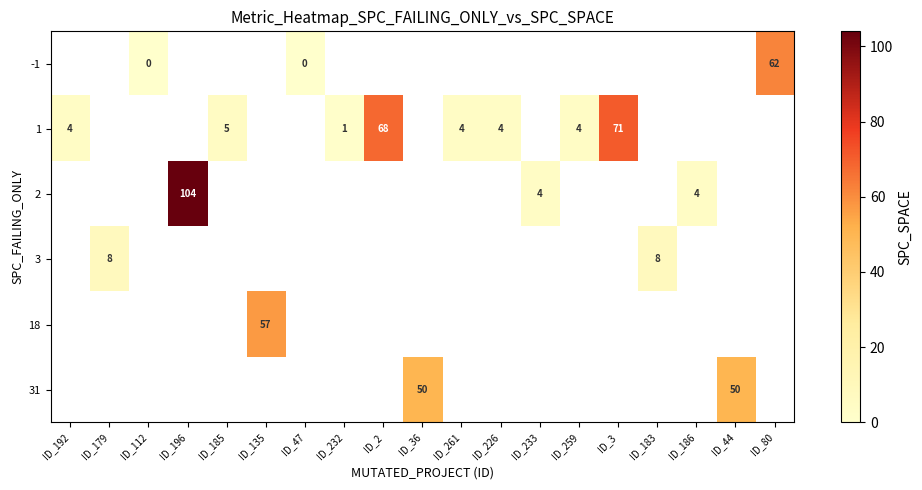

The 31 series shows 70 at ID_44. True or false?

False